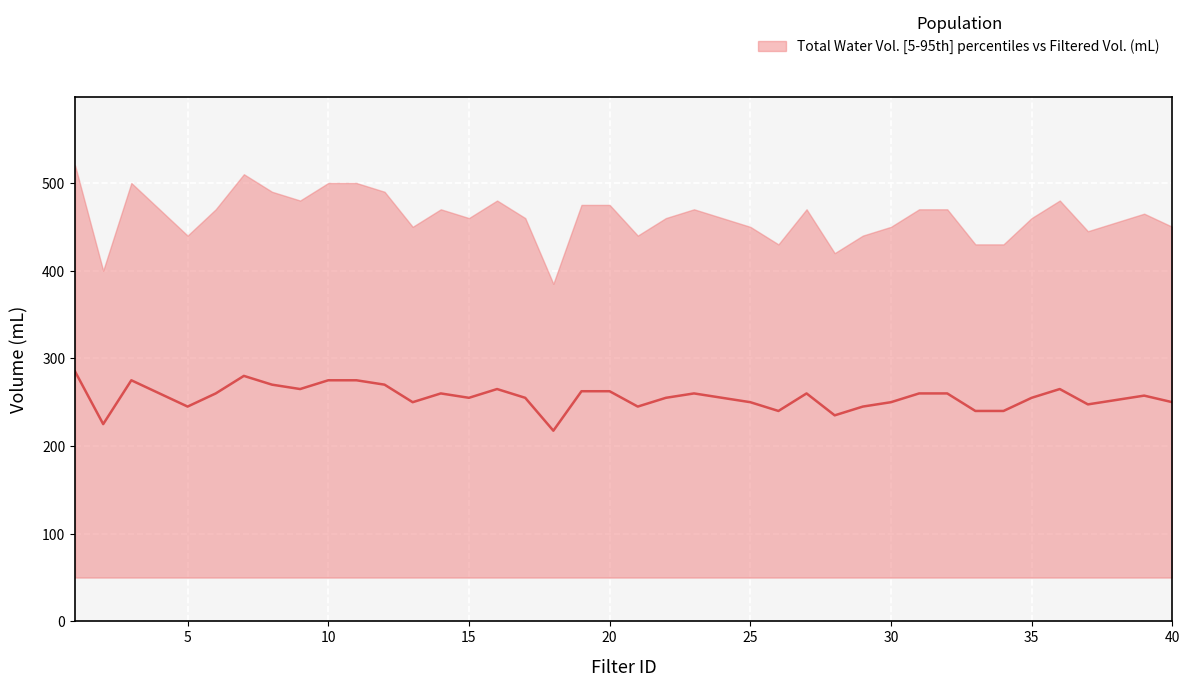

The chart shows a value of 262.5 at 19. True or false?

True